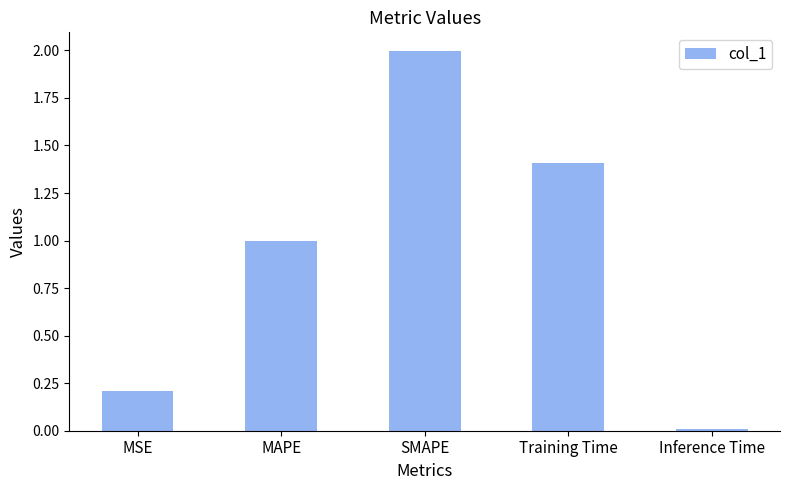

What is the label of the 3rd bar from the left?

SMAPE